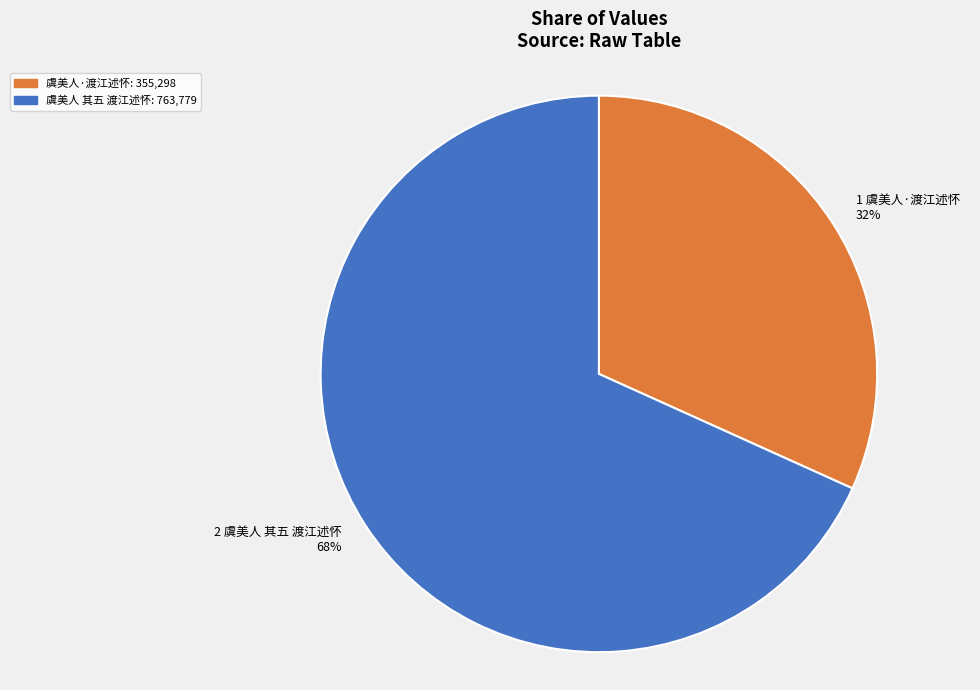

What is the smallest slice in the pie chart?

虞美人·渡江述怀